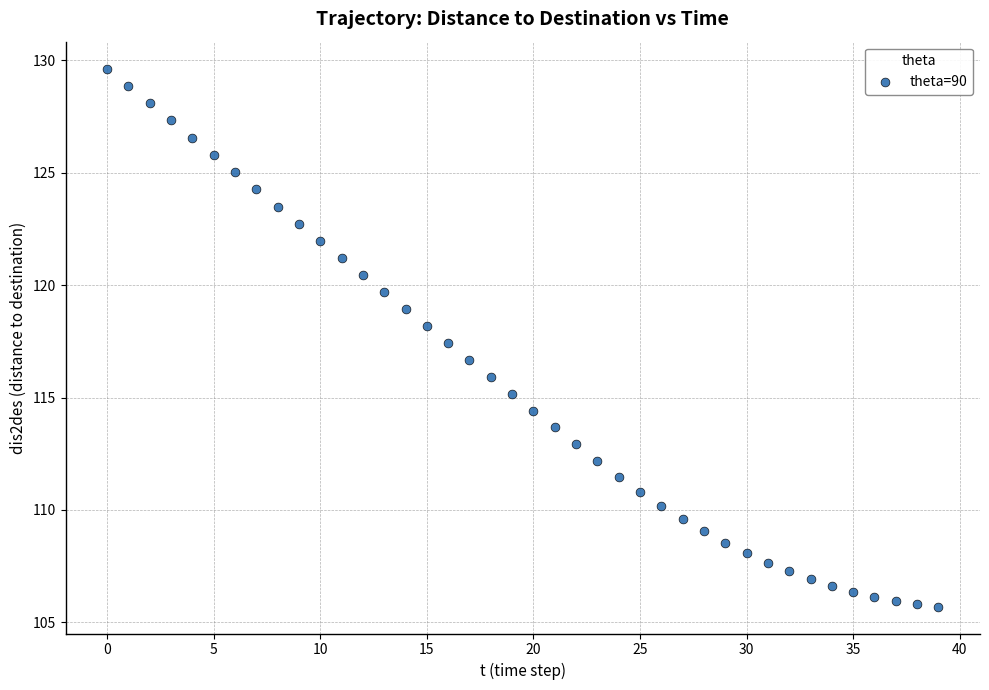

What is the range of Y values (max minus min)?

23.9